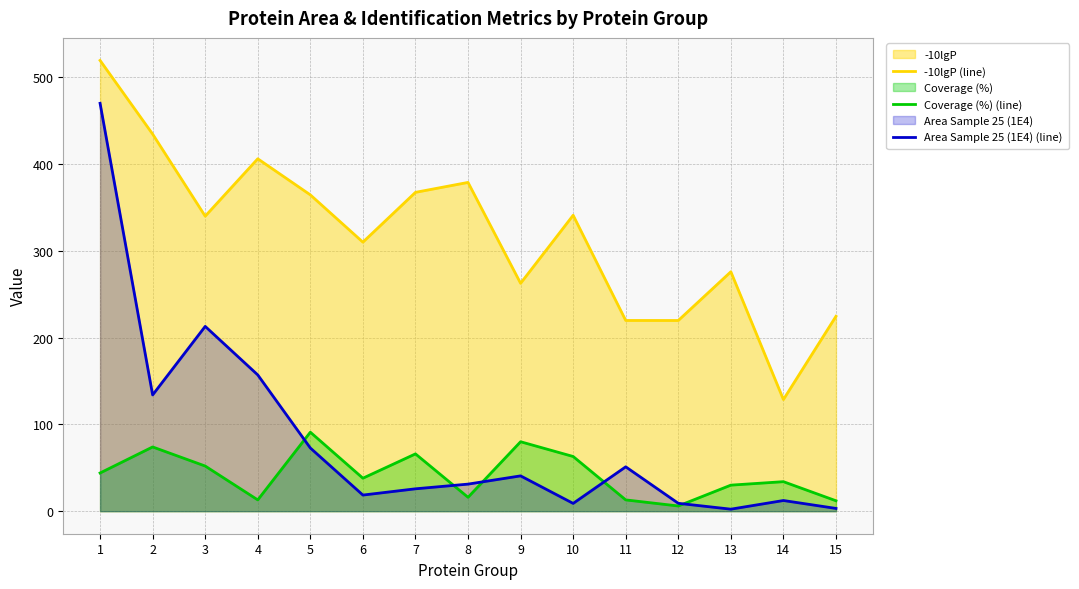

Reading left to right, what are all the values shown in this chart?

-10lgP (line): 519.3	434.4	339.9	406.0	364.4	309.9	367.3	378.8	262.5	340.9	219.7	219.7	275.8	128.6	224.5
Coverage (%) (line): 44.0	74.0	52.0	13.0	91.0	38.0	66.0	16.0	80.0	63.0	13.0	6.0	30.0	34.0	12.0
Area Sample 25 (1E4) (line): 469.9	133.9	212.9	157.0	72.8	18.6	25.8	31.2	40.7	9.0	51.1	9.1	2.3	12.3	3.2